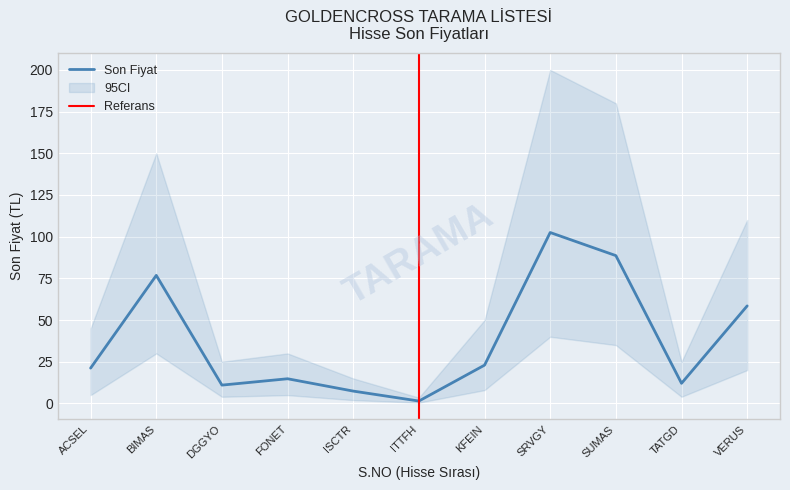

Reading left to right, what are all the values shown in this chart?

S.NO: ACSEL=1.0	BIMAS=2.0	DGGYO=3.0	FONET=4.0	ISCTR=5.0	ITTFH=6.0	KFEIN=7.0	SRVGY=8.0	SUMAS=9.0	TATGD=10.0	VERUS=11.0
SON FİYAT: ACSEL=21.2	BIMAS=76.8	DGGYO=11.0	FONET=14.8	ISCTR=7.4	ITTFH=1.4	KFEIN=23.0	SRVGY=102.5	SUMAS=88.7	TATGD=12.1	VERUS=58.5
ci_lower: ACSEL=5.0	BIMAS=30.0	DGGYO=4.0	FONET=5.0	ISCTR=2.0	ITTFH=0.5	KFEIN=8.0	SRVGY=40.0	SUMAS=35.0	TATGD=4.0	VERUS=20.0
ci_upper: ACSEL=45.0	BIMAS=150.0	DGGYO=25.0	FONET=30.0	ISCTR=15.0	ITTFH=3.5	KFEIN=50.0	SRVGY=200.0	SUMAS=180.0	TATGD=25.0	VERUS=110.0